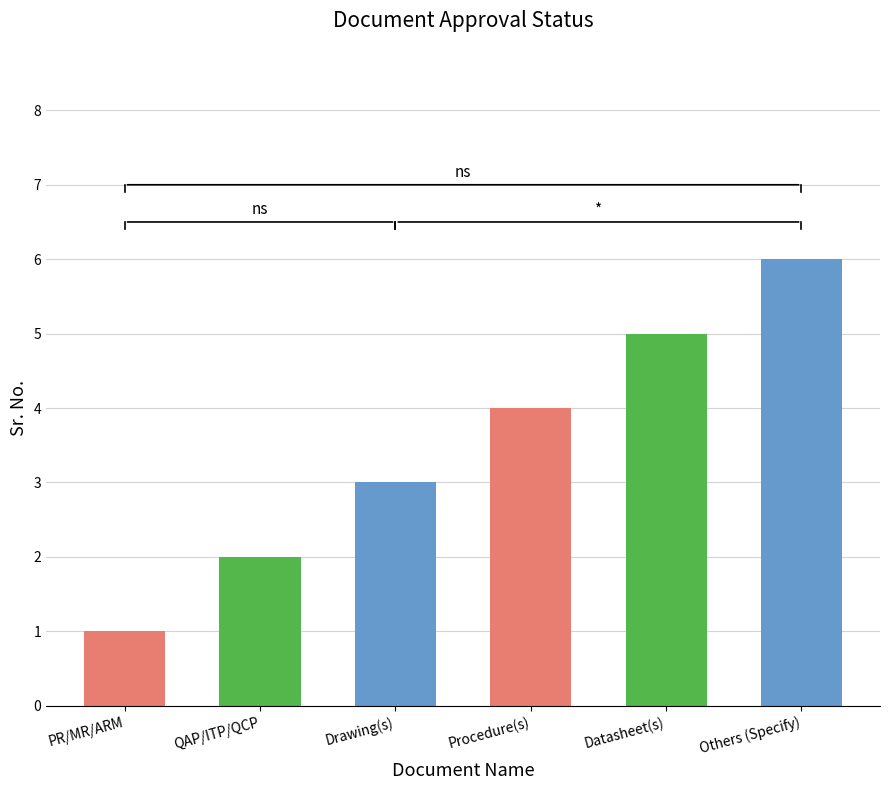

The chart shows a value of 3 at Drawing(s). True or false?

True